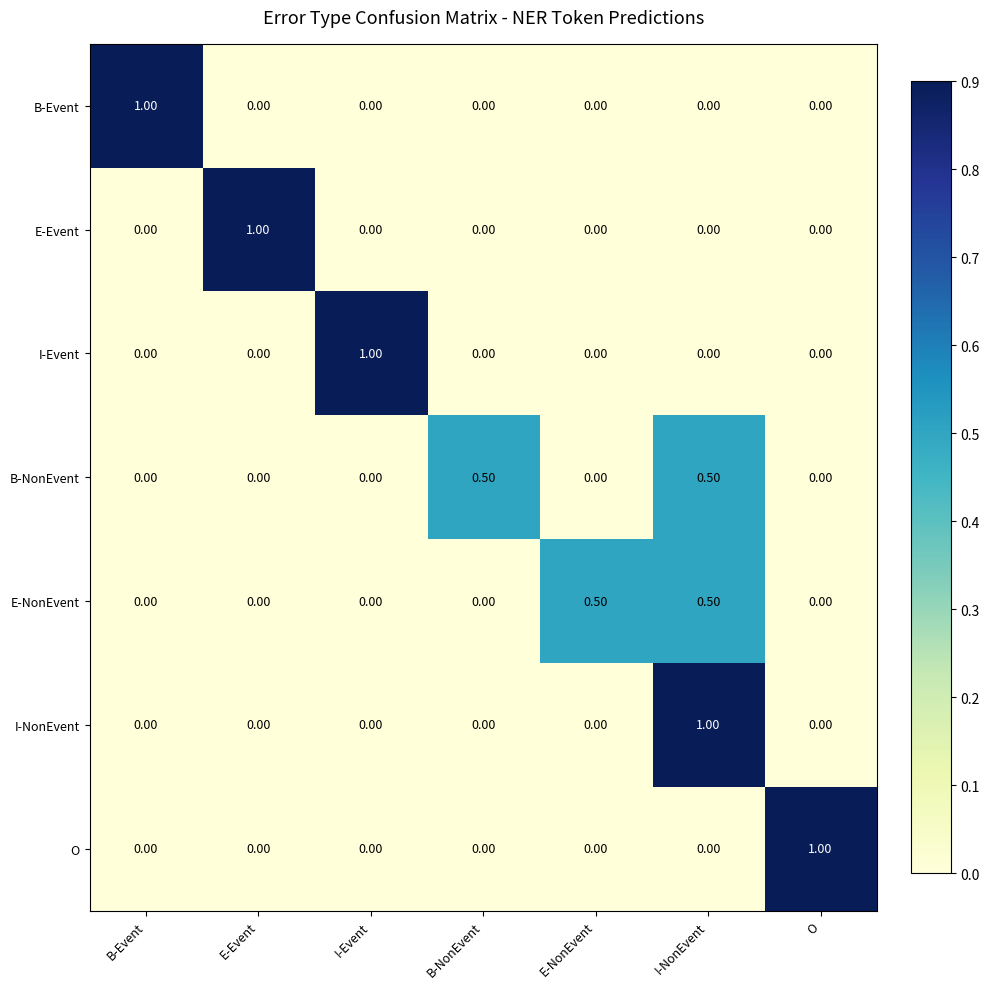

What is the difference between the second highest and minimum values in the E-NonEvent series?

0.5